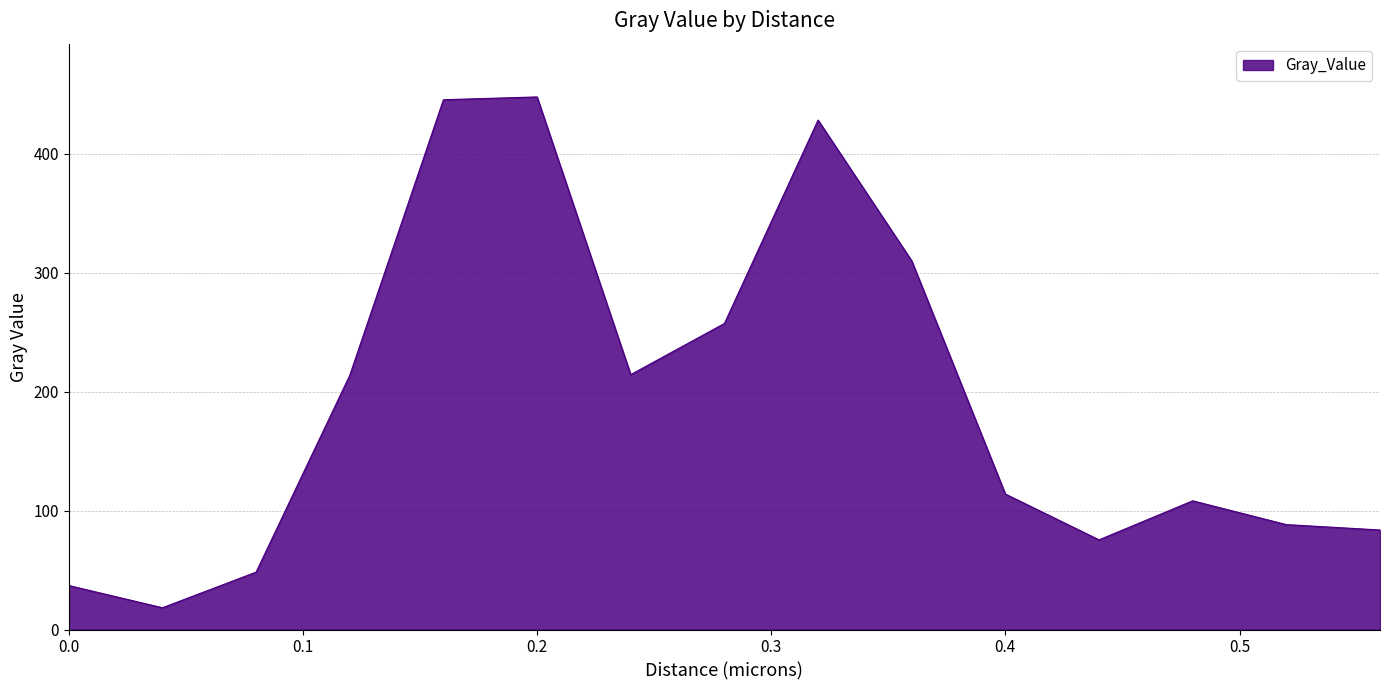

Does the chart display data point markers on the line(s)?

No